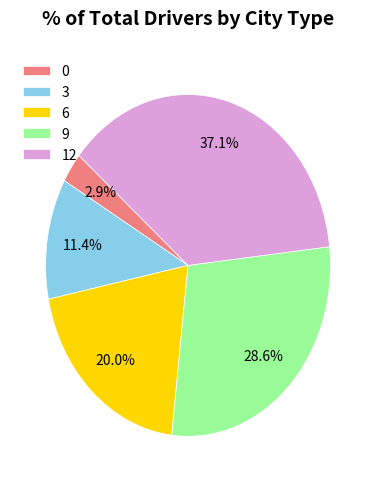

Is it true that 12 is 37% of the pie?

True